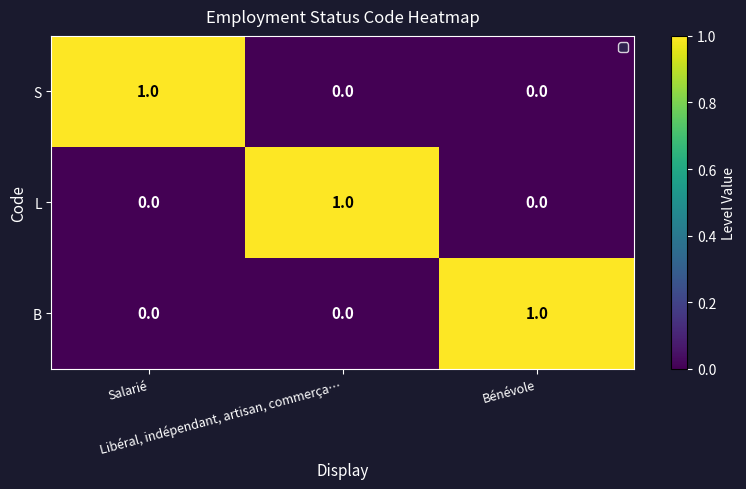

At how many categories does at least one series exceed 0?

3